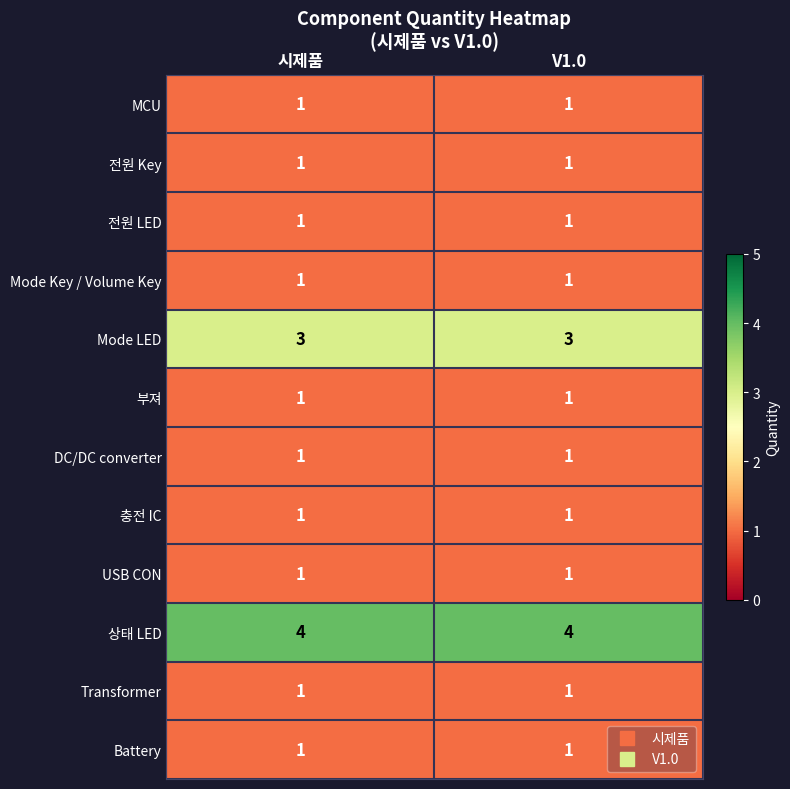

Is it true that Transformer equals 2 at 시제품?

False